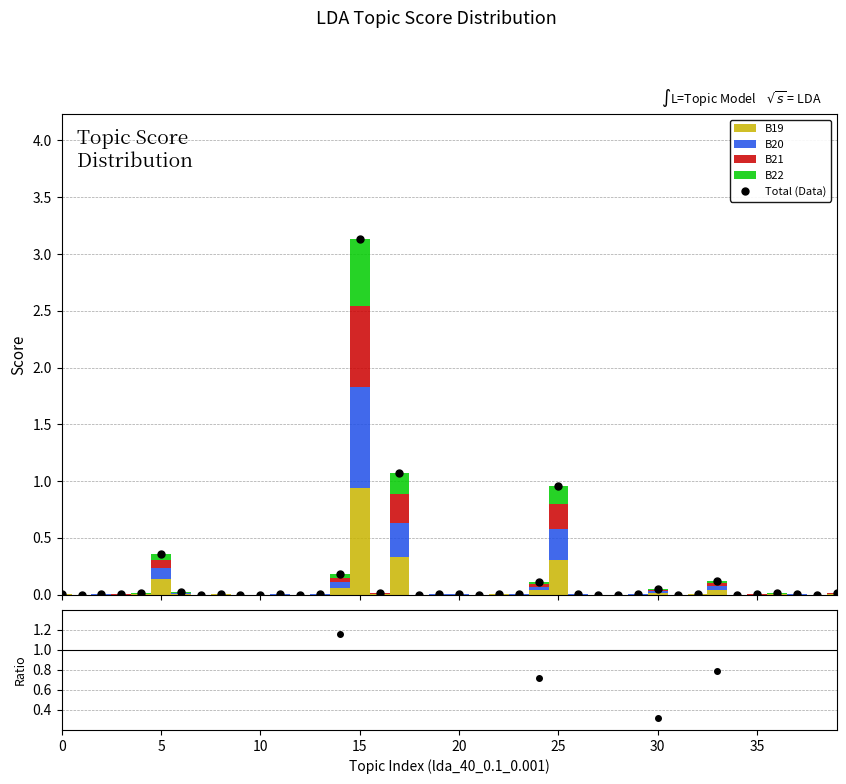

At which category does the chart reach its peak across all series?

15